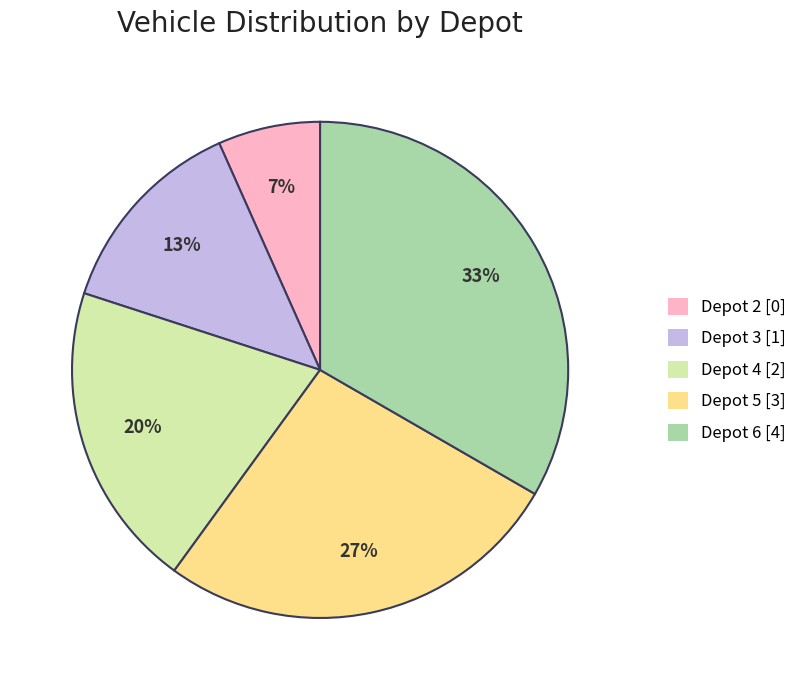

To the nearest percent, what is the average slice percentage?

20%